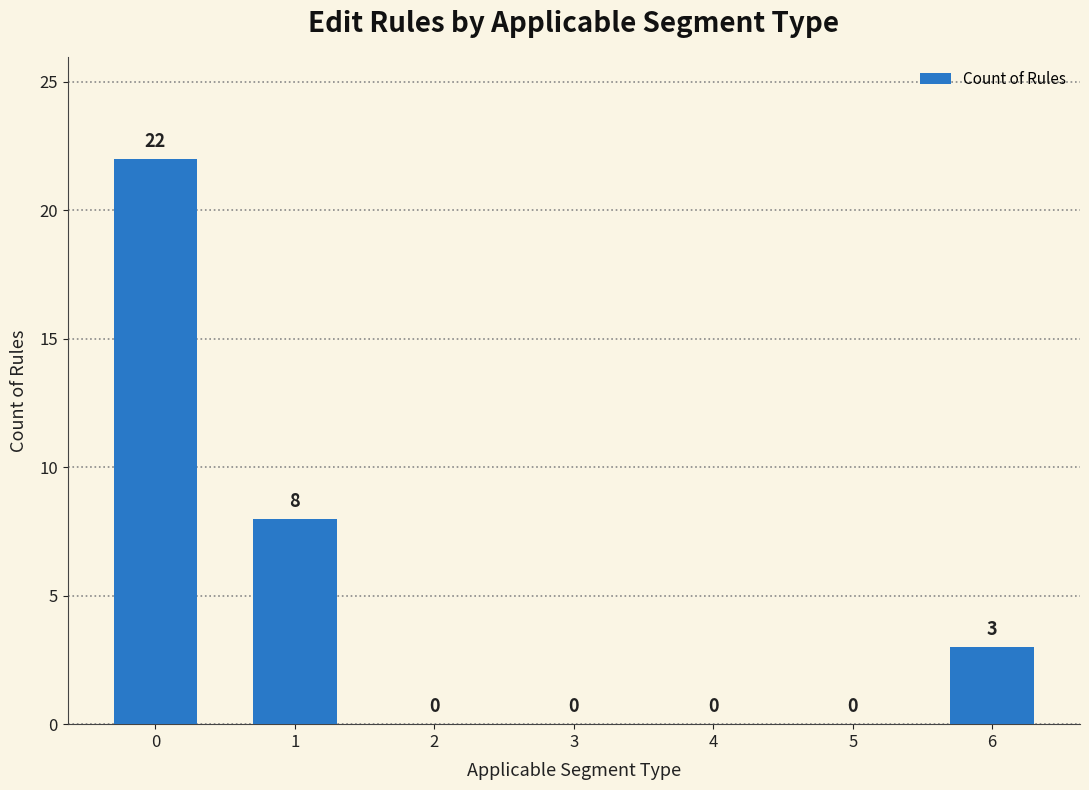

True or false: the data shows 22 at 0.

True